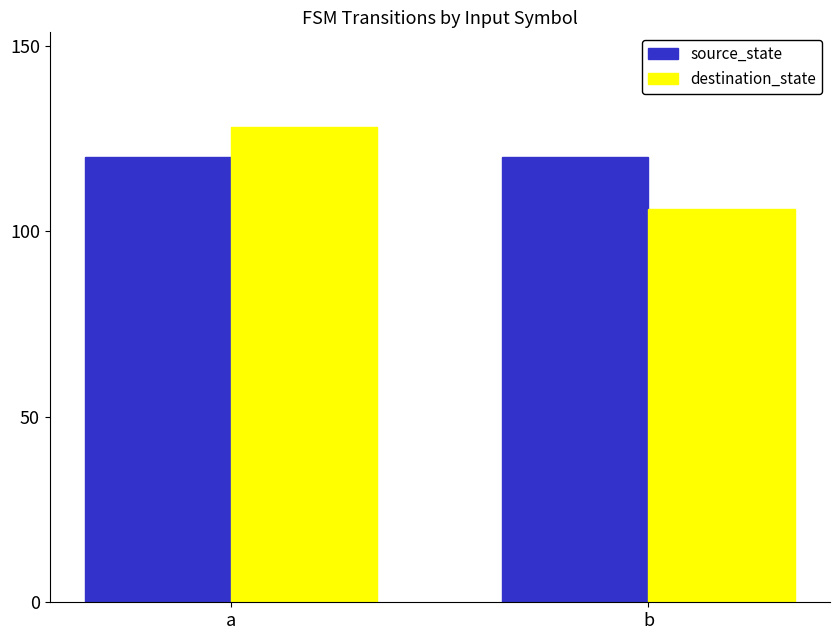

What is the value of the destination_state bar at the 2nd from the left?

106